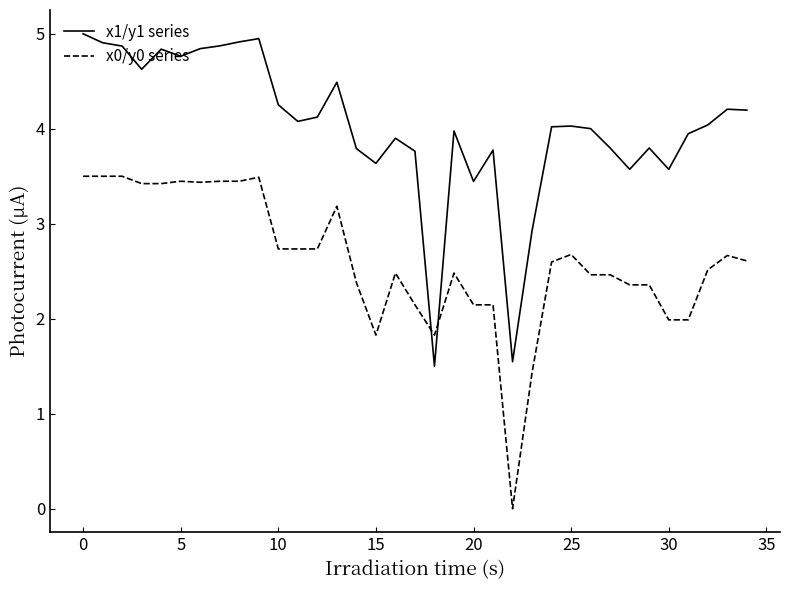

After their last crossing, which series has the higher values: x1/y1 series or x0/y0 series?

x1/y1 series